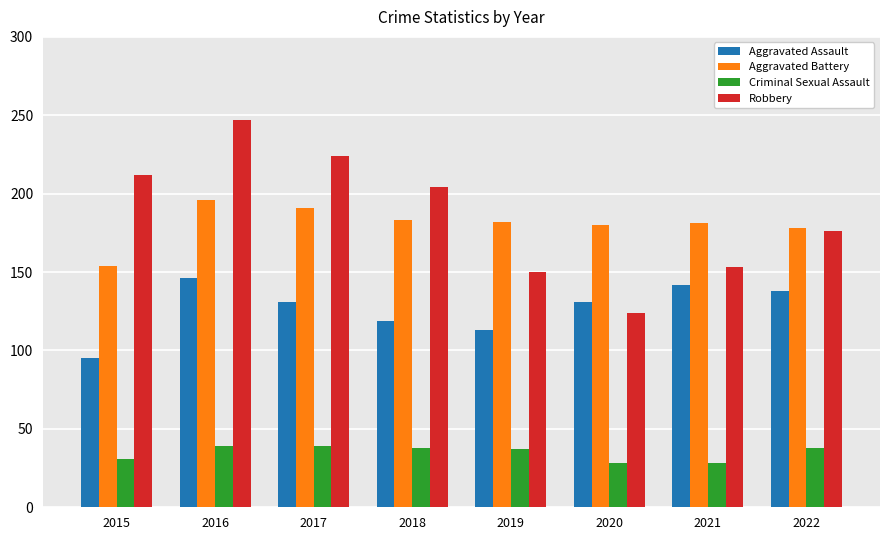

At which label does Aggravated Battery reach its minimum?

2015